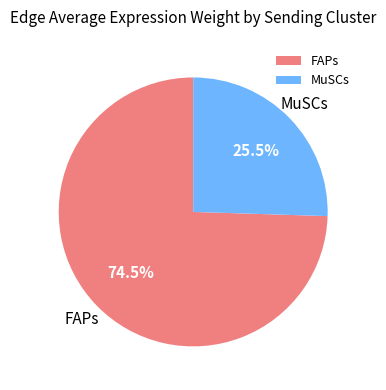

Combined, what portion of the pie is FAPs and MuSCs?

100.0%